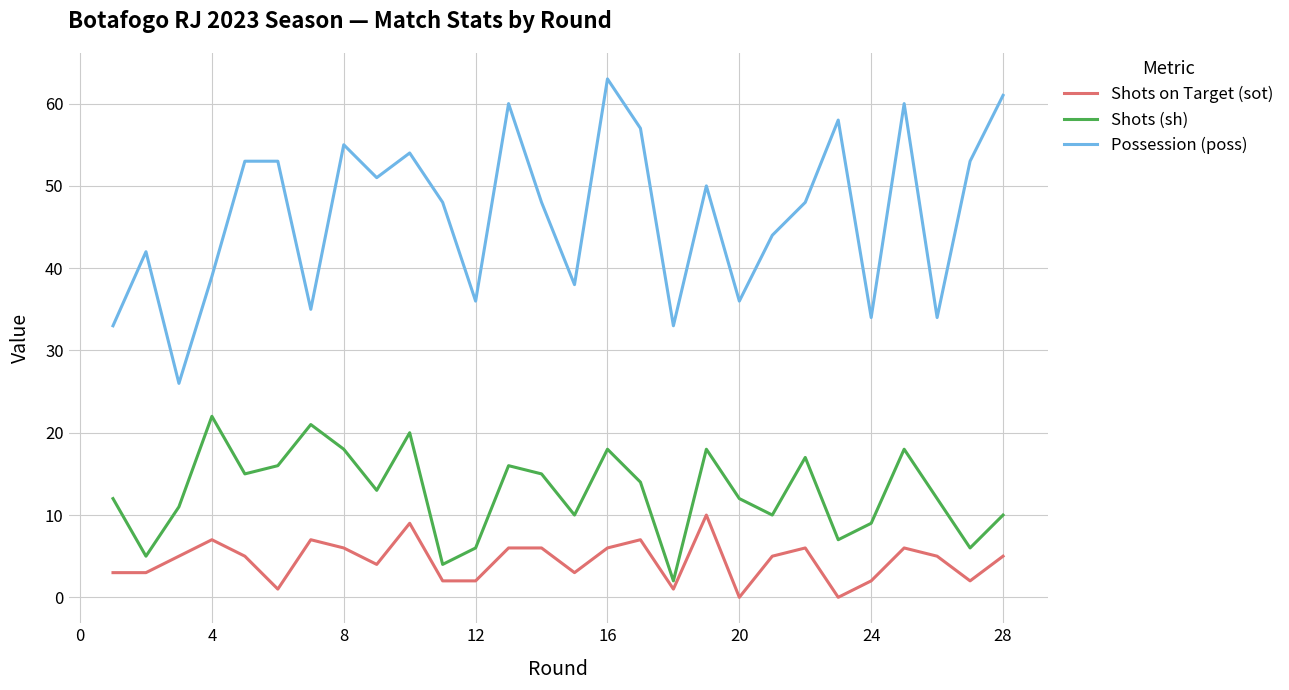

What are all the series names shown in the legend?

Shots on Target (sot), Shots (sh), Possession (poss)